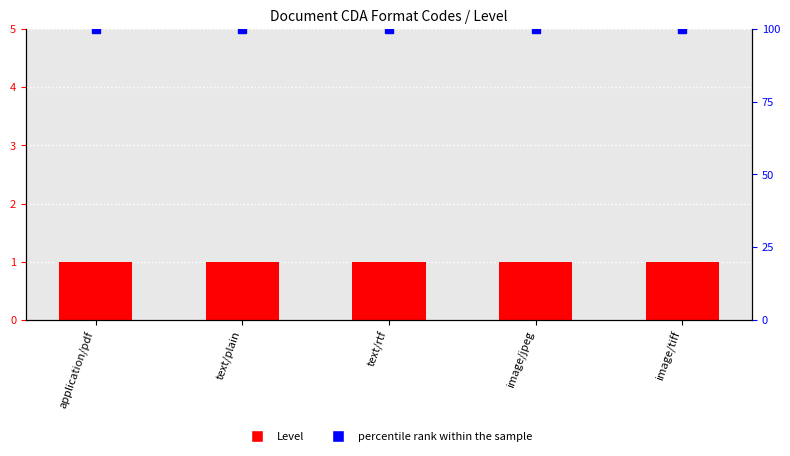

What position from the left is image/jpeg?

4